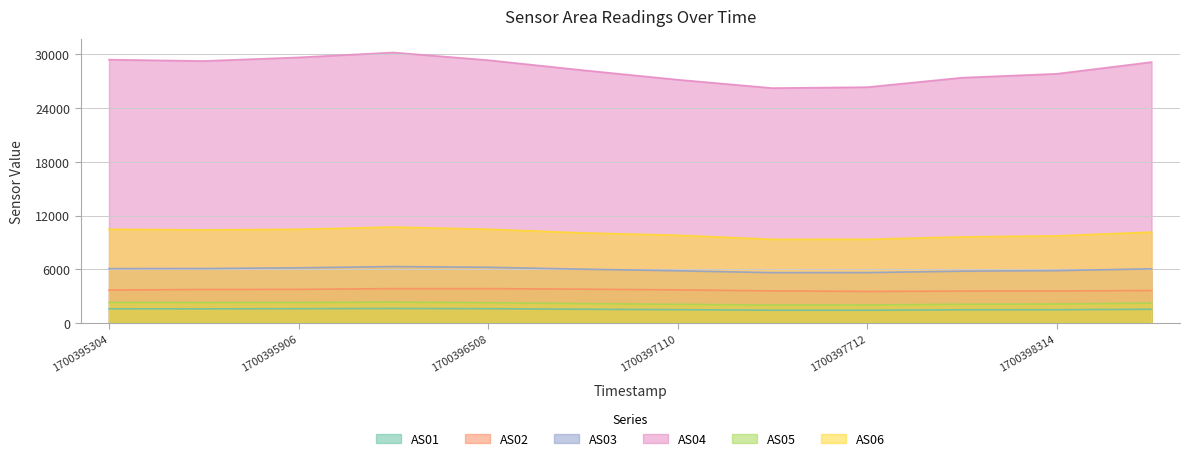

The AS05 series shows 3086 at 1700397712. True or false?

False